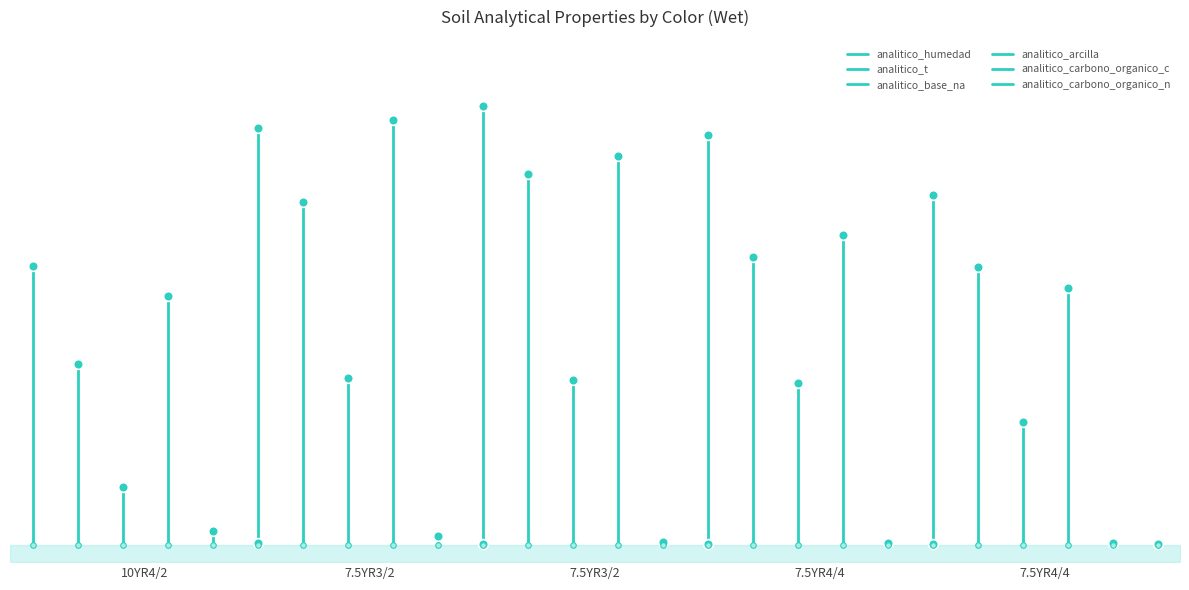

How many lines are shown in the chart?

6